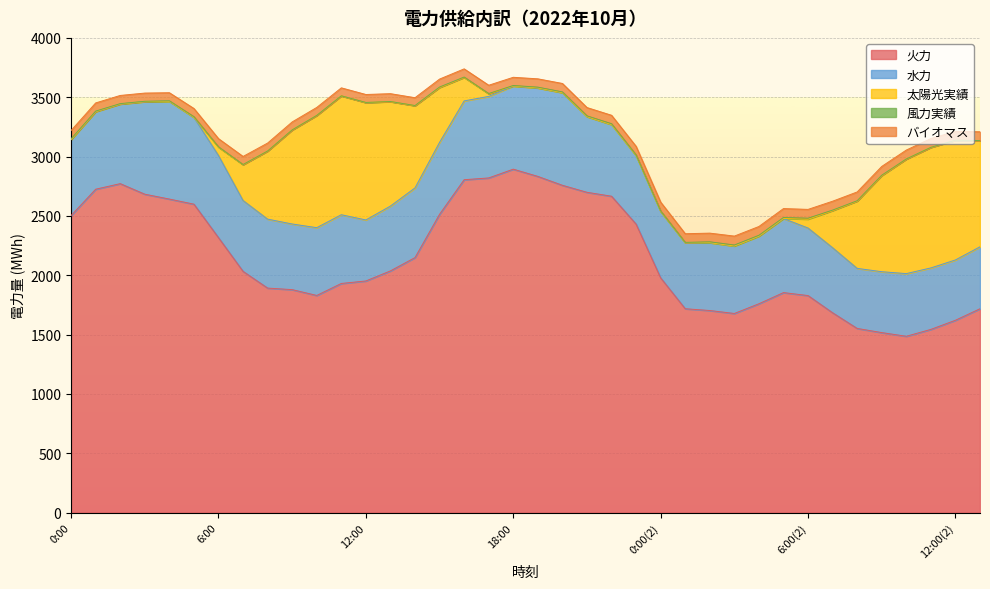

Which series has the largest range (max minus min)?

火力